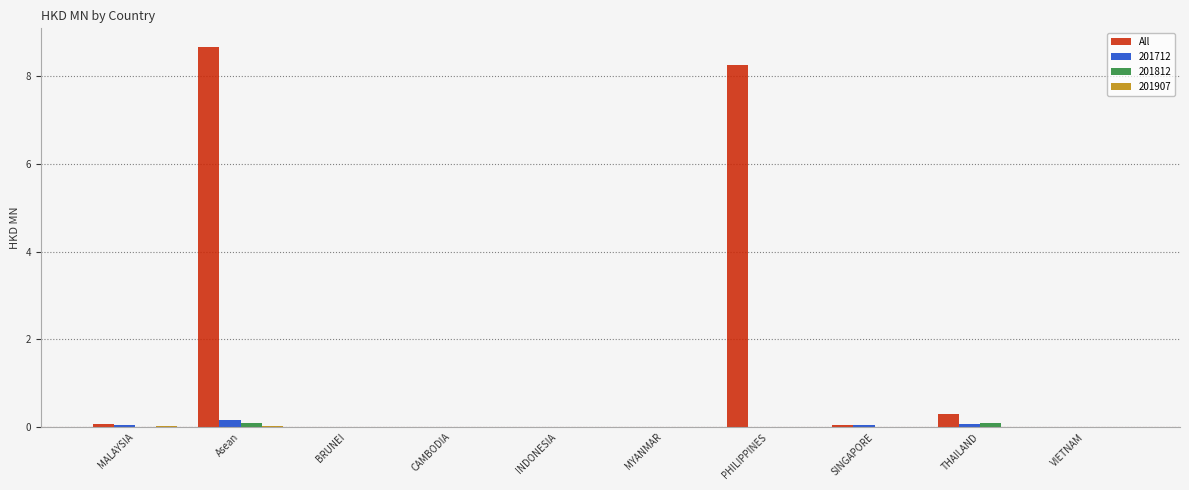

Count the number of categories in the chart.

10